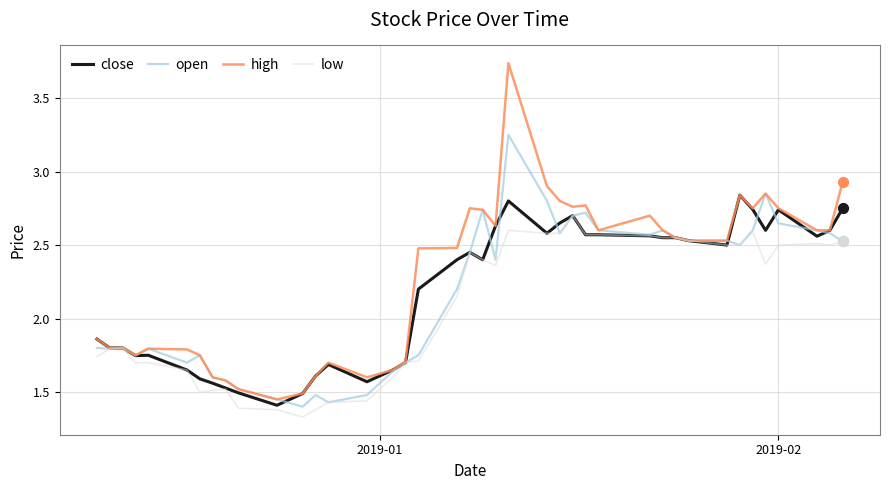

Which series has the largest range (max minus min)?

high